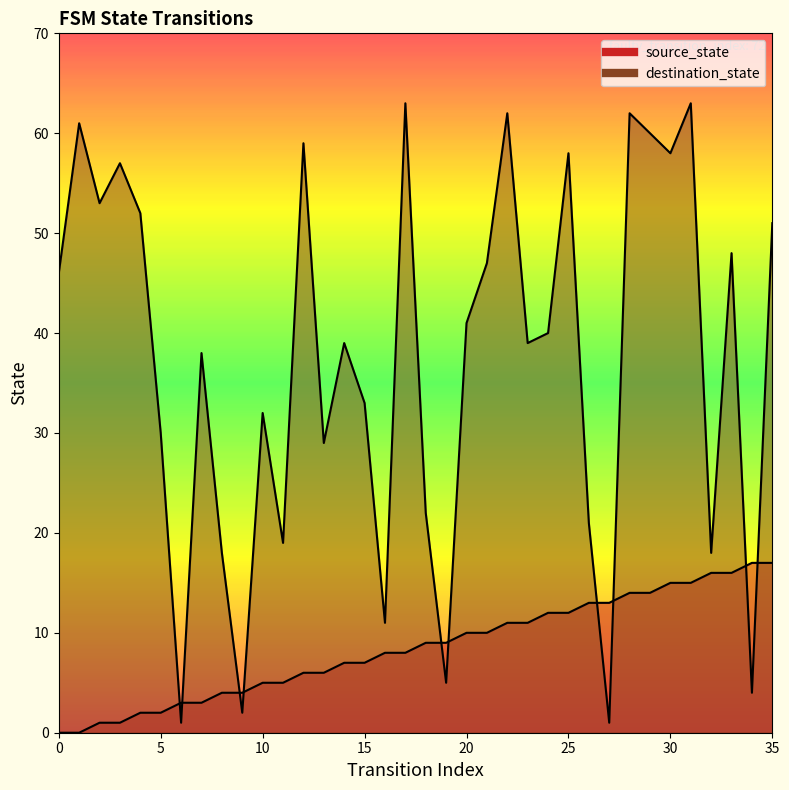

Where do source_state and destination_state first cross each other?

5 and 6